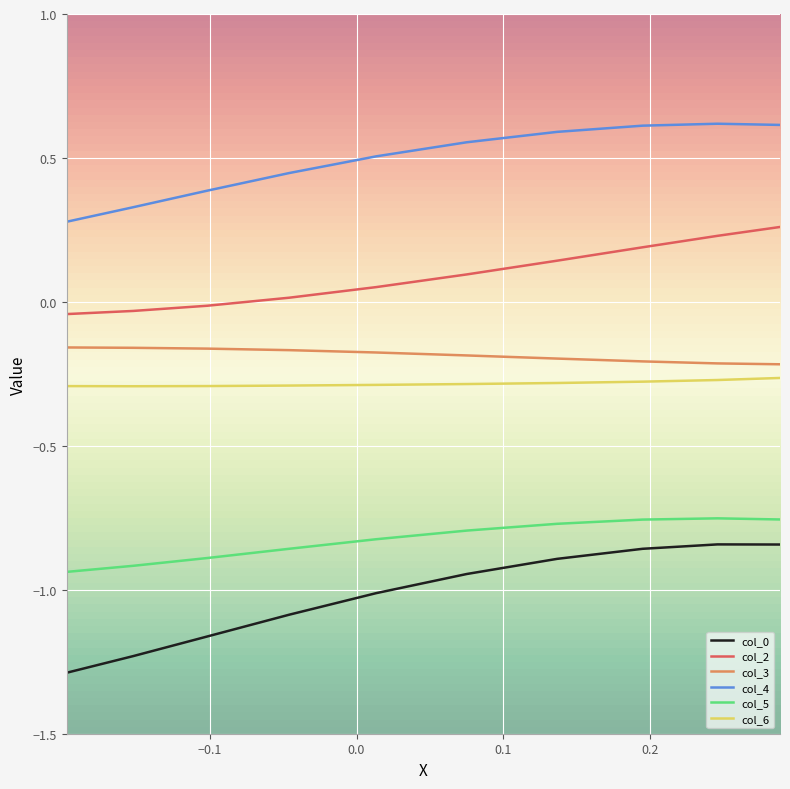

True or false: col_2 and col_4 cross at least once.

False